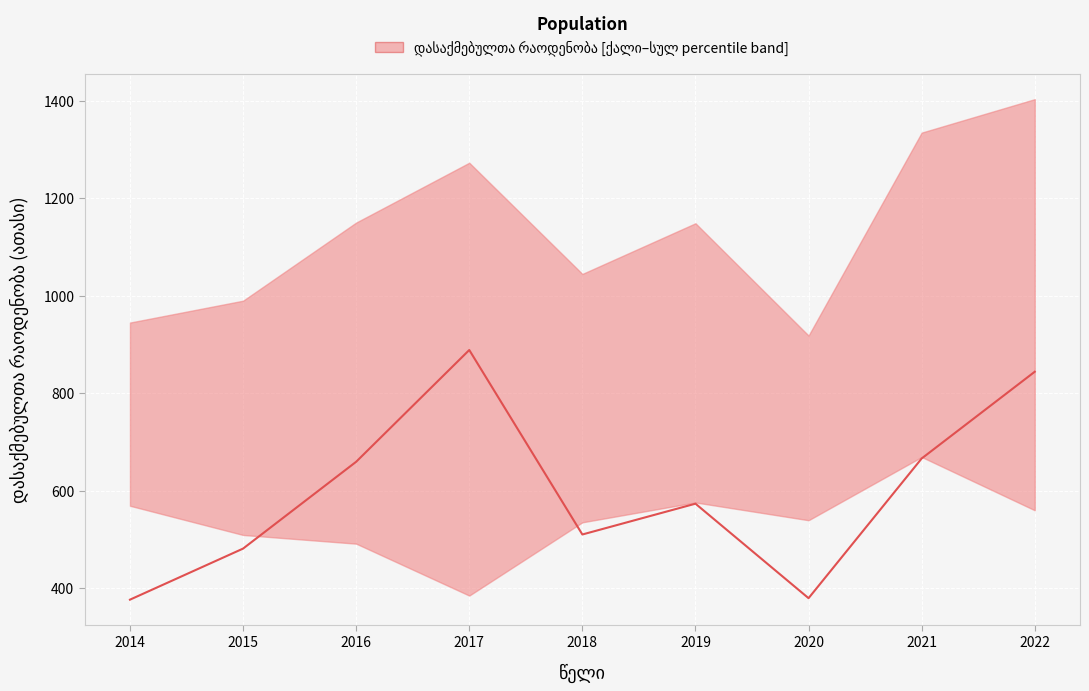

At which category does the data reach its first local valley?

2018